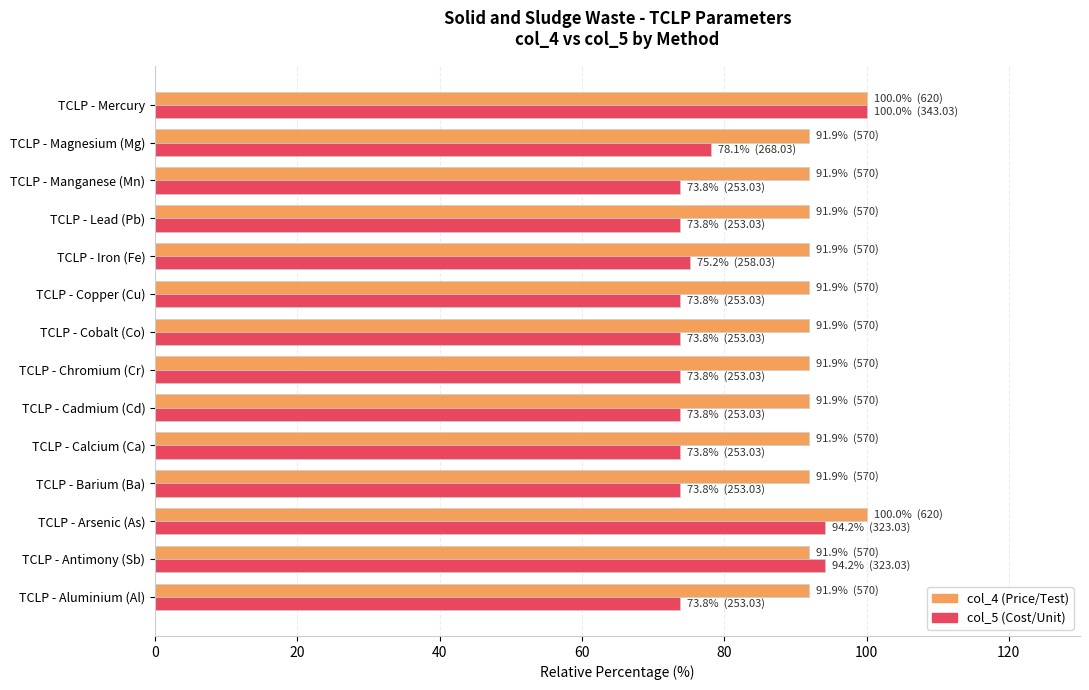

What is the difference between the highest and lowest values at TCLP - Calcium (Ca)?

18.2